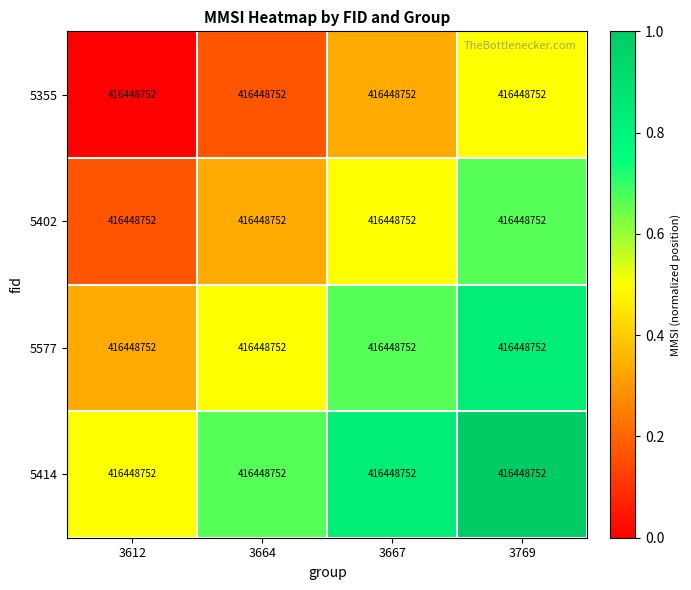

True or false: 5414 has a value of 1.5 at 3667.

False